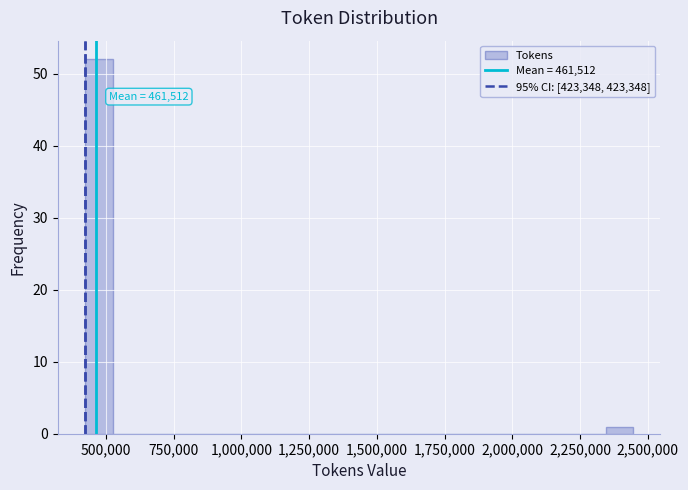

Around what value on the x-axis is the tallest bar? Give the approximate position of its centre, as read against the axis.

450000